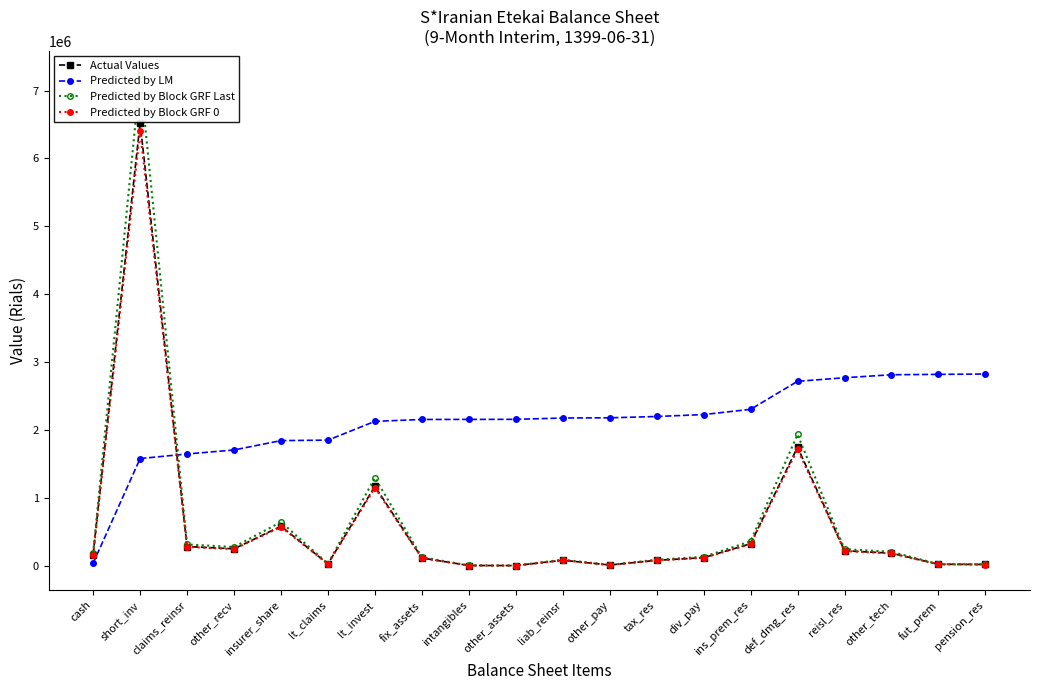

Which series has the largest total across all categories?

Predicted by LM